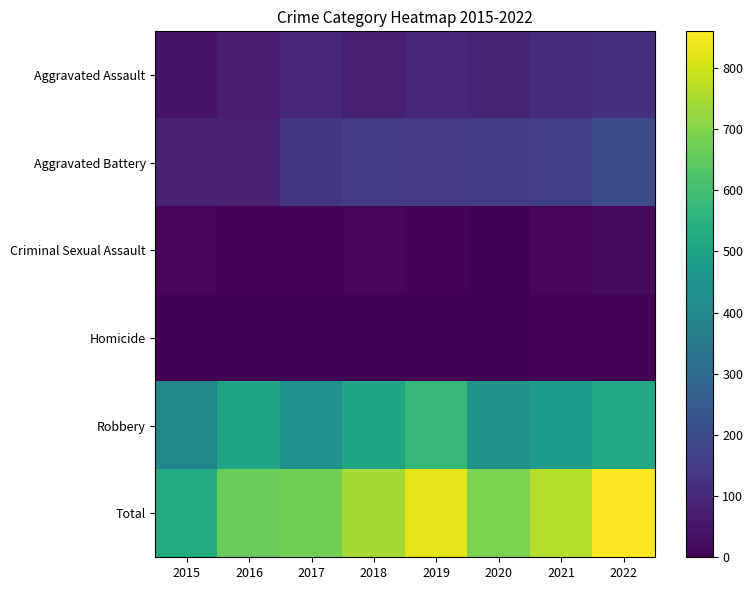

Reading left to right, what are all the values shown in this chart?

Aggravated Assault: 2015=46	2016=71	2017=95	2018=75	2019=97	2020=90	2021=110	2022=119
Aggravated Battery: 2015=81	2016=80	2017=139	2018=151	2019=145	2020=148	2021=161	2022=198
Criminal Sexual Assault: 2015=12	2016=8	2017=8	2018=11	2019=8	2020=3	2021=14	2022=22
Homicide: 2015=0	2016=1	2017=1	2018=1	2019=2	2020=3	2021=4	2022=5
Robbery: 2015=390	2016=503	2017=435	2018=505	2019=574	2020=445	2021=474	2022=516
Total: 2015=529	2016=663	2017=678	2018=743	2019=826	2020=689	2021=763	2022=860